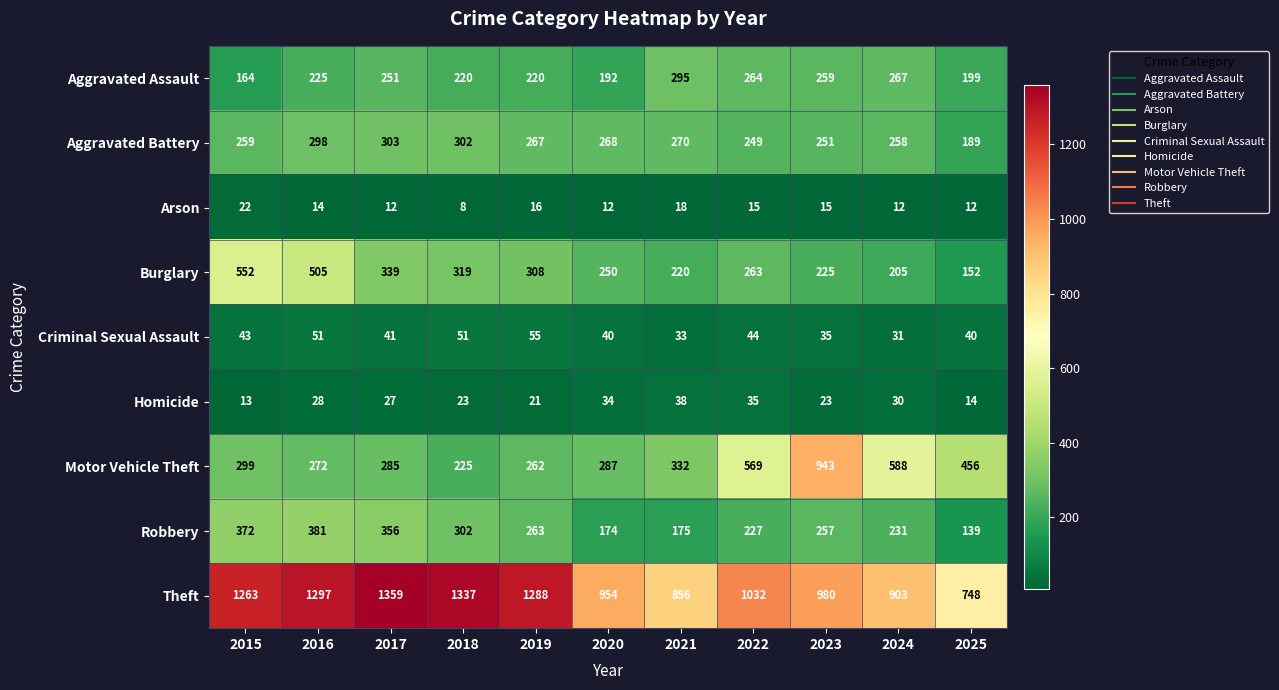

Which series has the largest total across all categories?

Theft